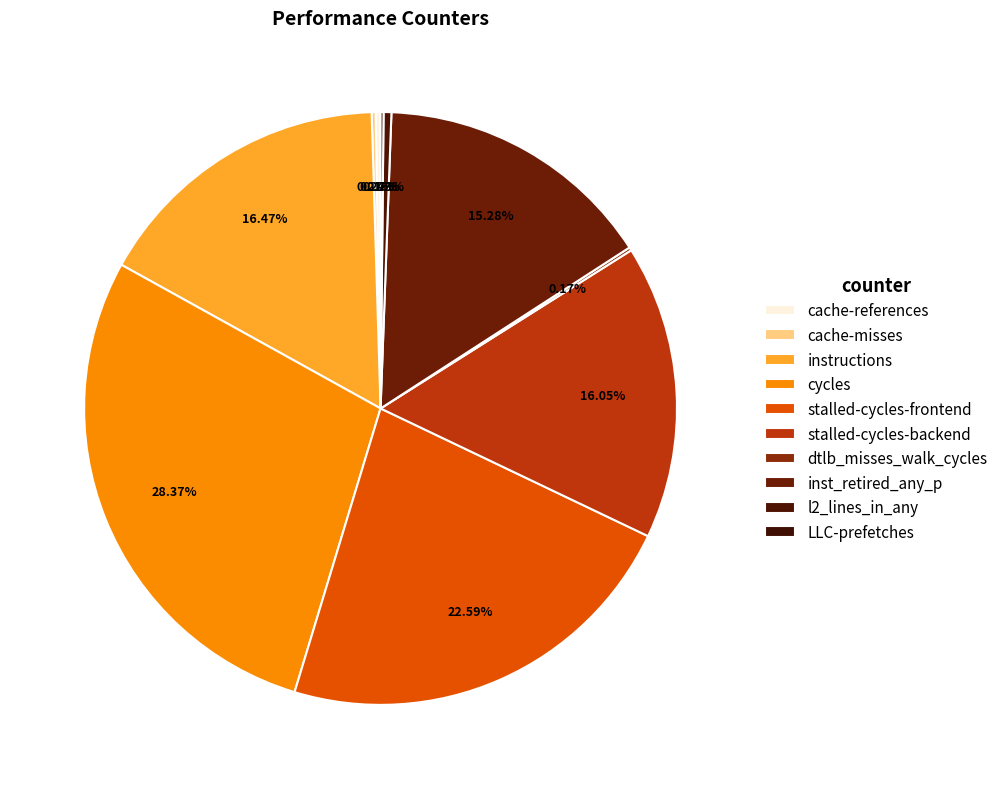

Does any single category account for the majority?

No